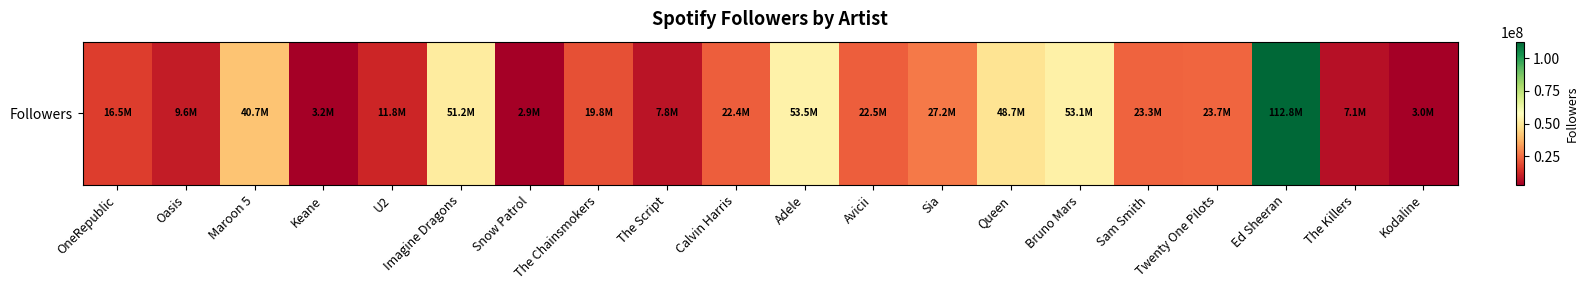

What is the difference between the maximum and minimum values?

109895962